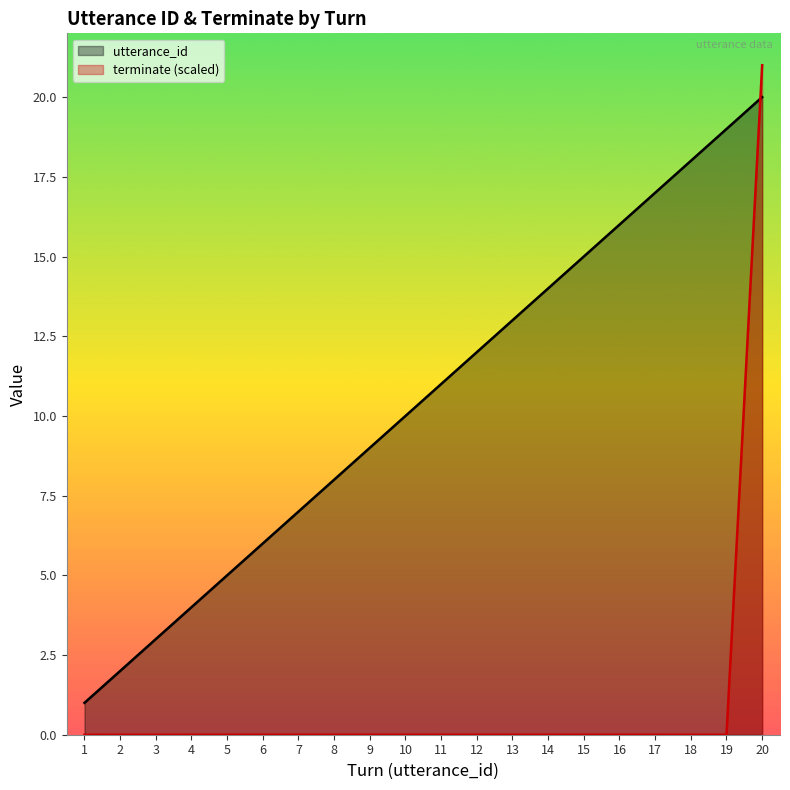

Is the value of utterance_id at 6 greater than the value of terminate at 20?

No